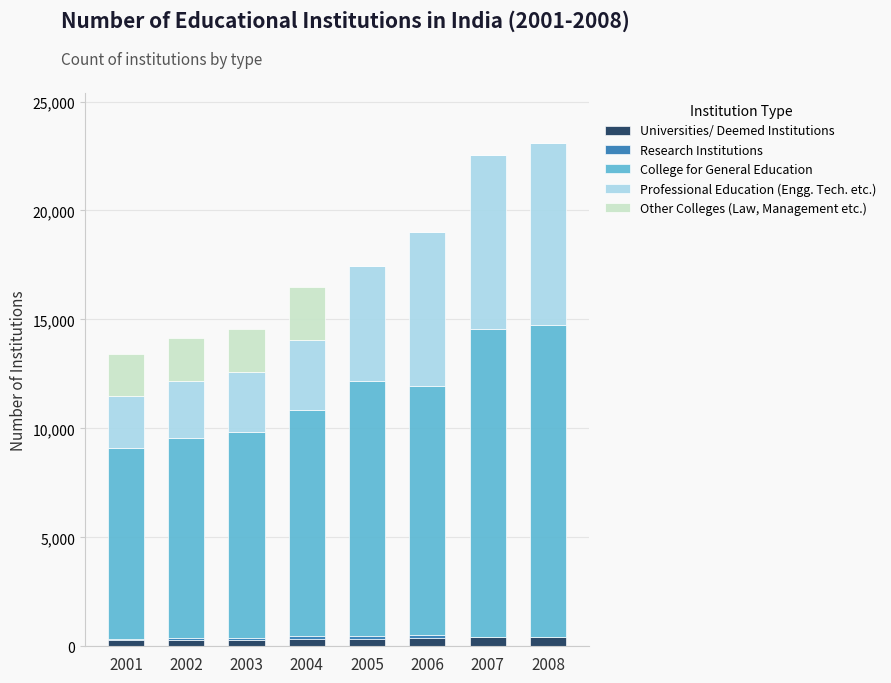

The Universities/ Deemed Institutions series shows 304 at 2002. True or false?

True